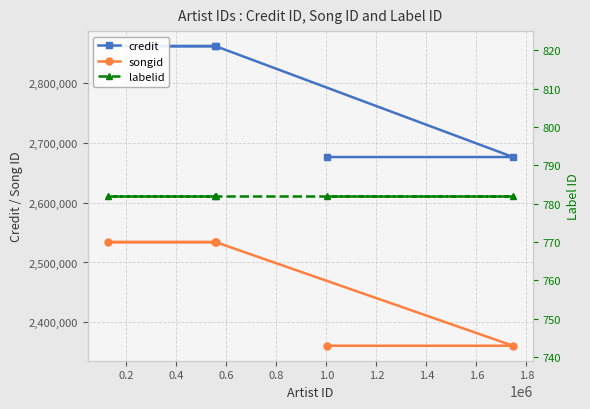

What is the difference between the maximum and minimum values in the credit series?

185795